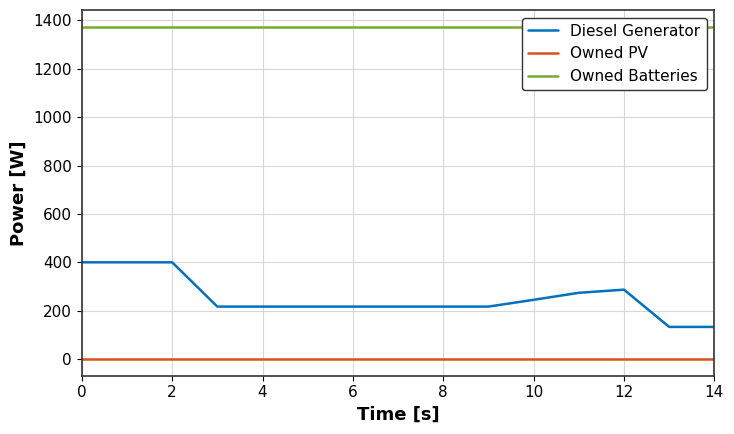

True or false: Owned PV and Diesel Generator cross at least once.

False